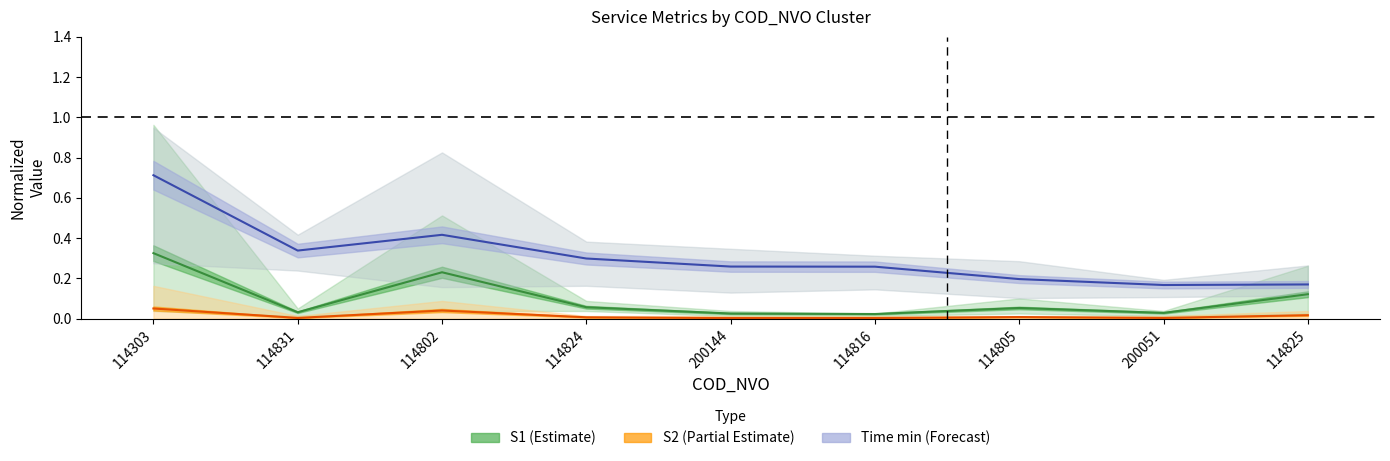

What position from the left is 200051?

8